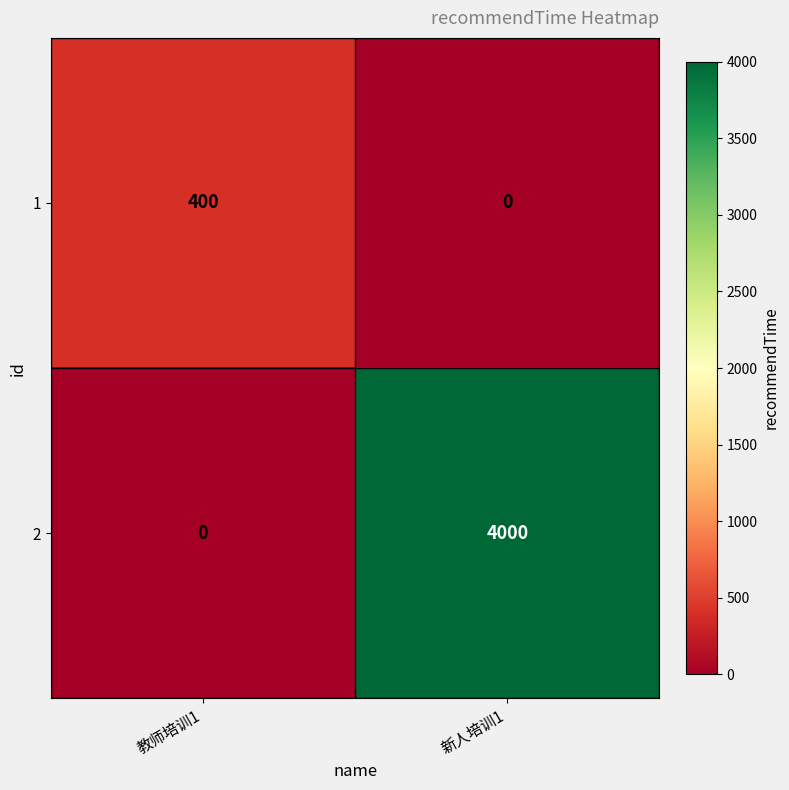

What is the sum of all 2 values?

4000